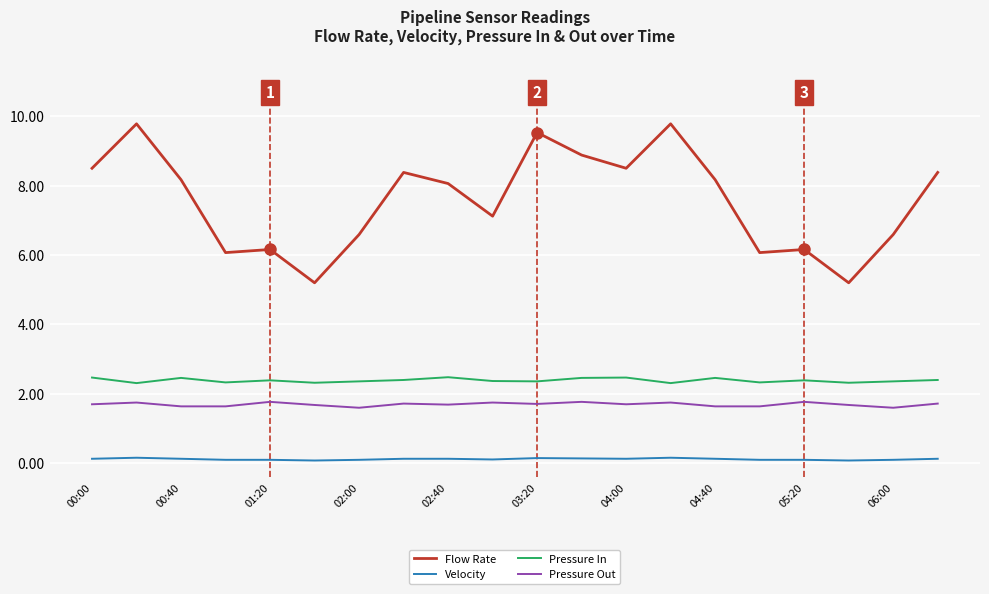

Which series has the largest range (max minus min)?

Flow Rate